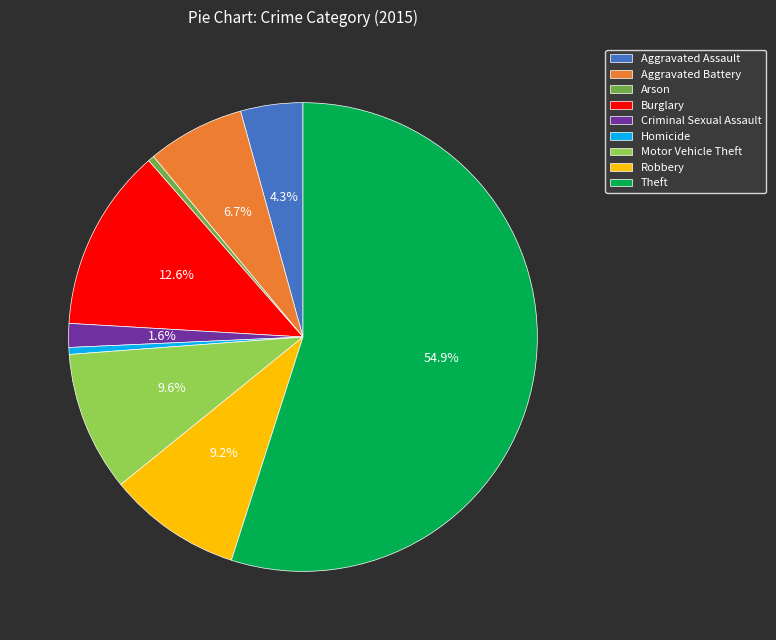

What is the largest slice in the pie chart?

Theft